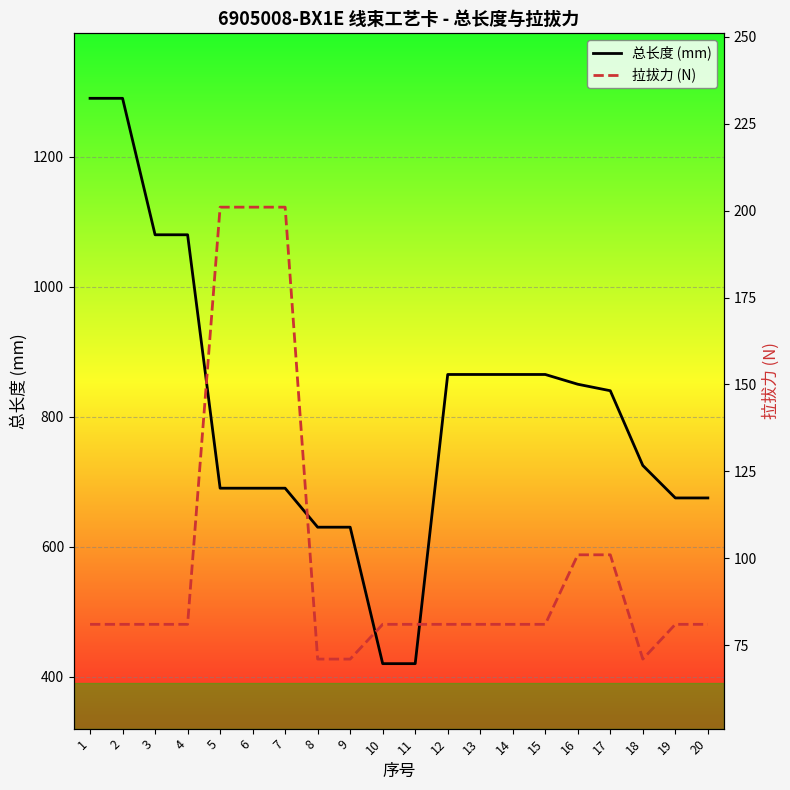

How many categories are shown in the chart?

20